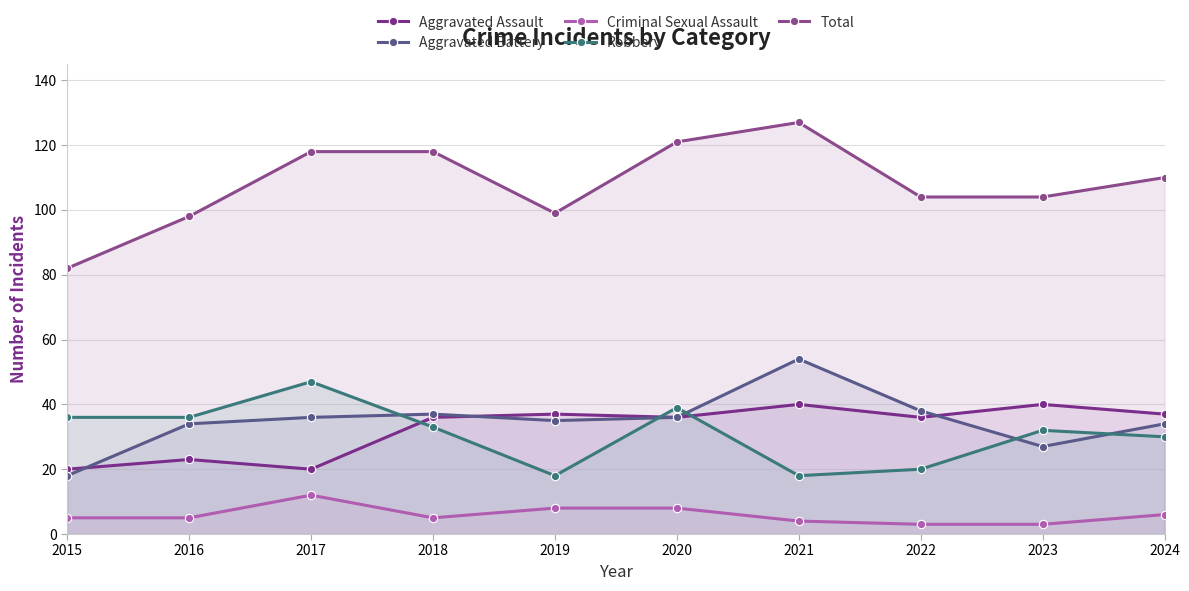

Reading left to right, transcribe all the data shown in this chart.

Aggravated Assault: 2015=20	2016=23	2017=20	2018=36	2019=37	2020=36	2021=40	2022=36	2023=40	2024=37
Aggravated Battery: 2015=18	2016=34	2017=36	2018=37	2019=35	2020=36	2021=54	2022=38	2023=27	2024=34
Criminal Sexual Assault: 2015=5	2016=5	2017=12	2018=5	2019=8	2020=8	2021=4	2022=3	2023=3	2024=6
Robbery: 2015=36	2016=36	2017=47	2018=33	2019=18	2020=39	2021=18	2022=20	2023=32	2024=30
Total: 2015=82	2016=98	2017=118	2018=118	2019=99	2020=121	2021=127	2022=104	2023=104	2024=110